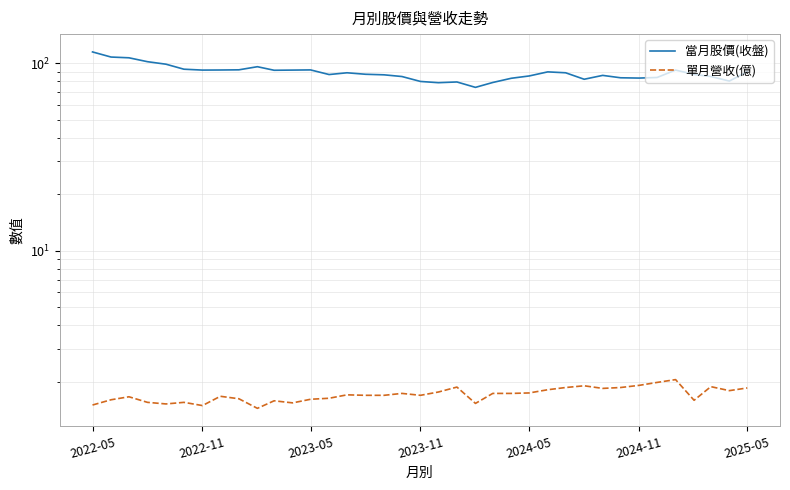

What is the minimum value for 當月股價(收盤)?

74.4